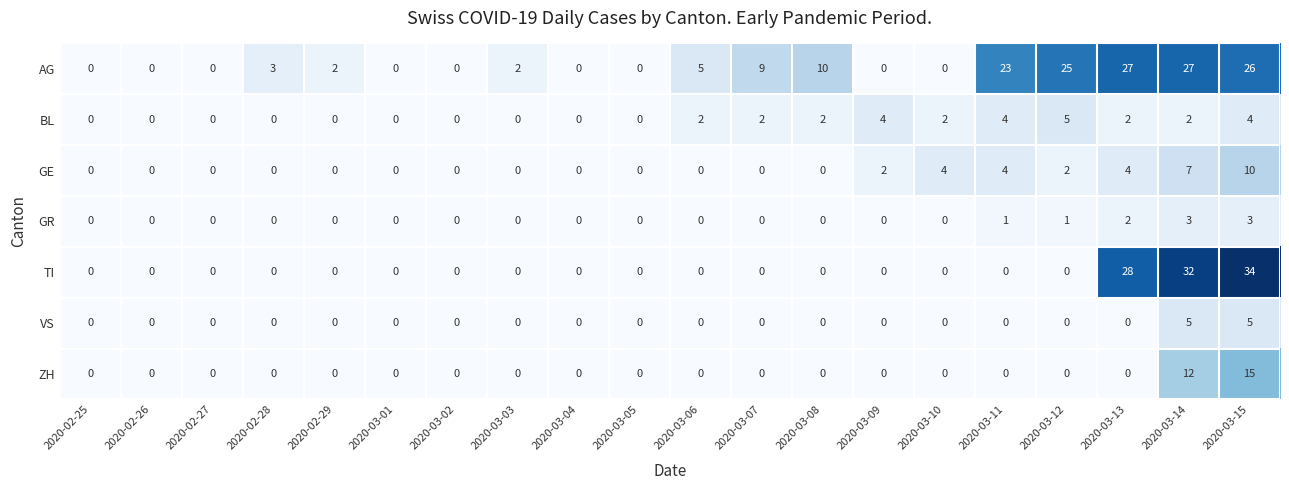

Between 2020-02-29 and 2020-03-06, which series saw the biggest shift?

AG